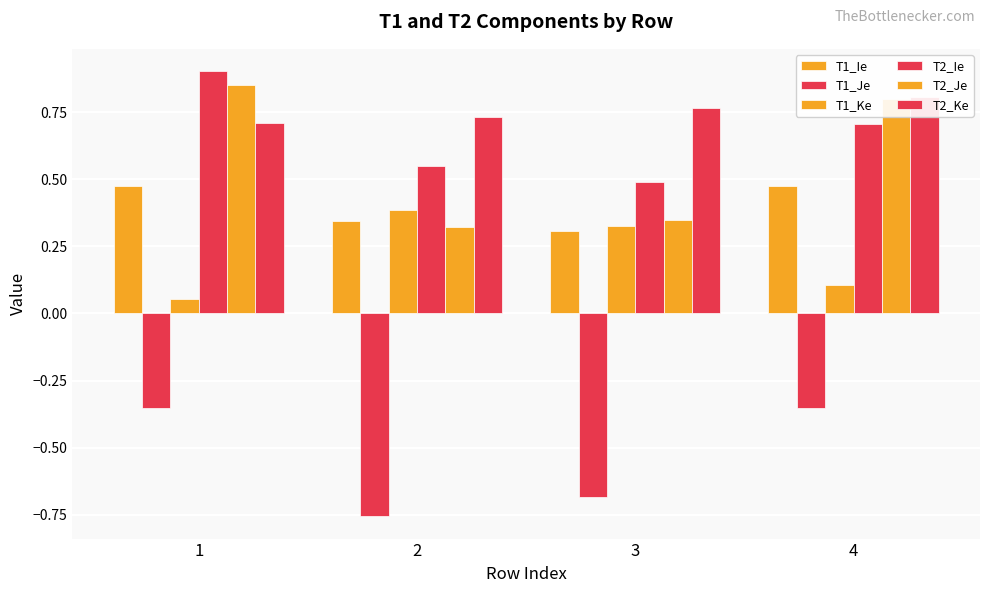

The value of T1_Ke at 3 is 0.1. True or false?

False